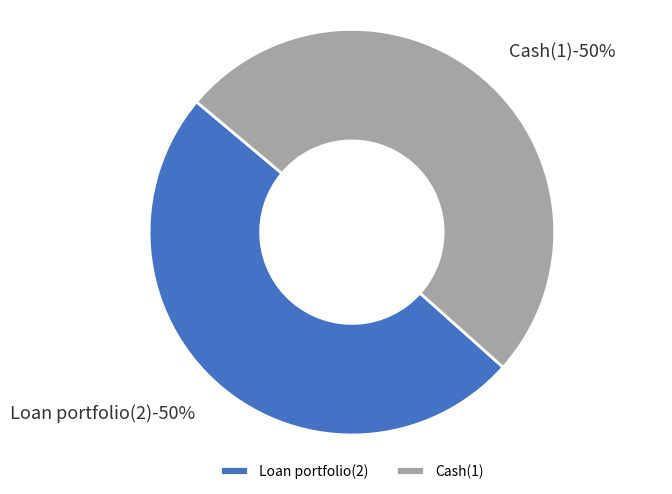

Is Loan portfolio(2) the majority of the pie?

No